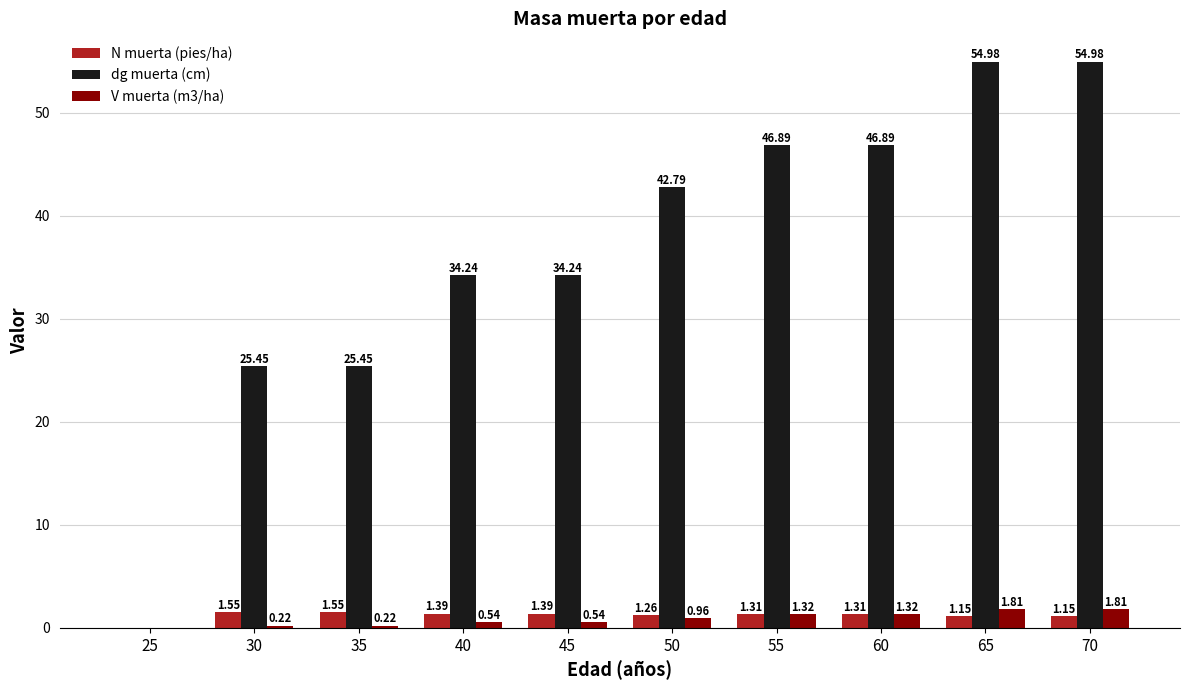

Is the value of N muerta (pies/ha) at 25 greater than the value of V muerta (m3/ha) at 70?

No